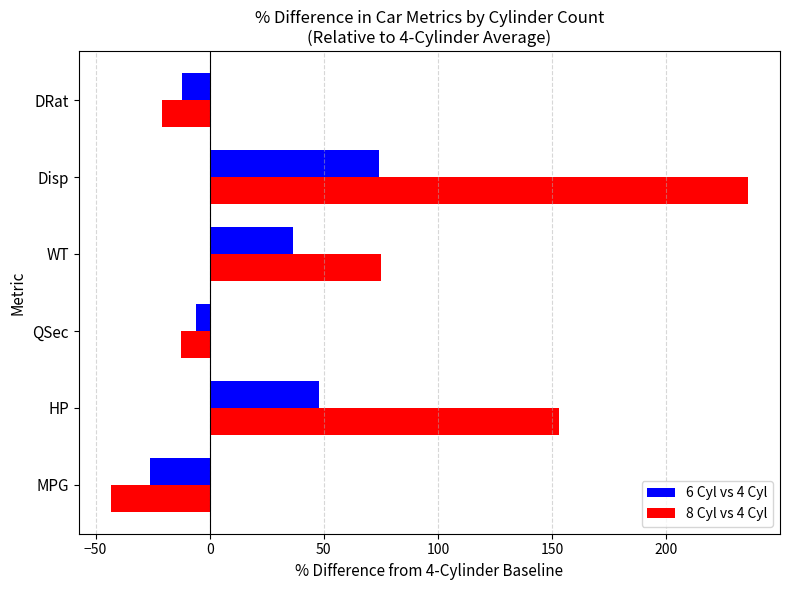

Is it true that 8 Cyl vs 4 Cyl equals 63.5 at Disp?

False